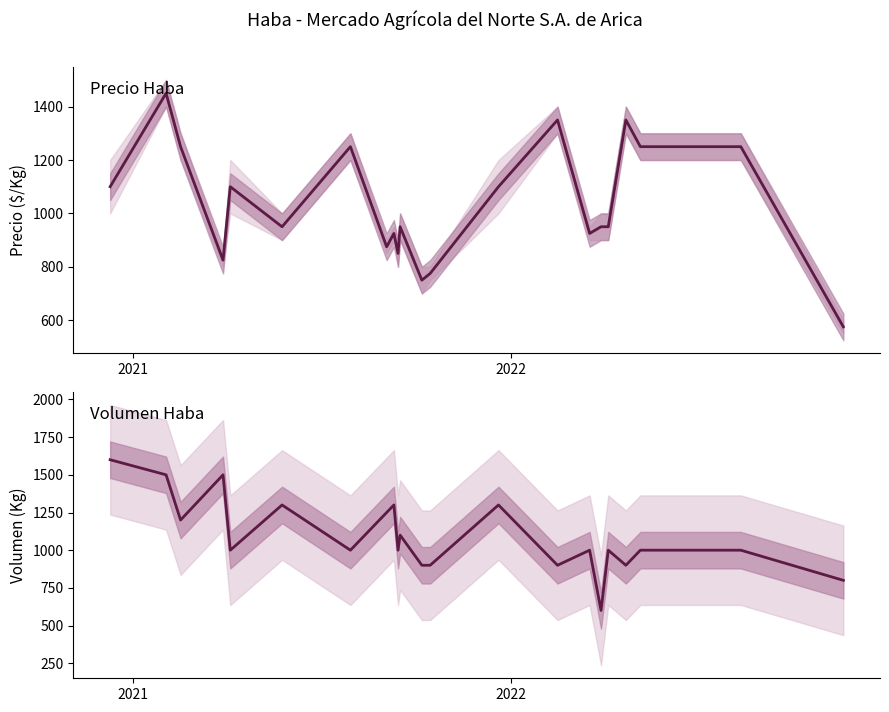

Which series has the largest total across all categories?

Volumen